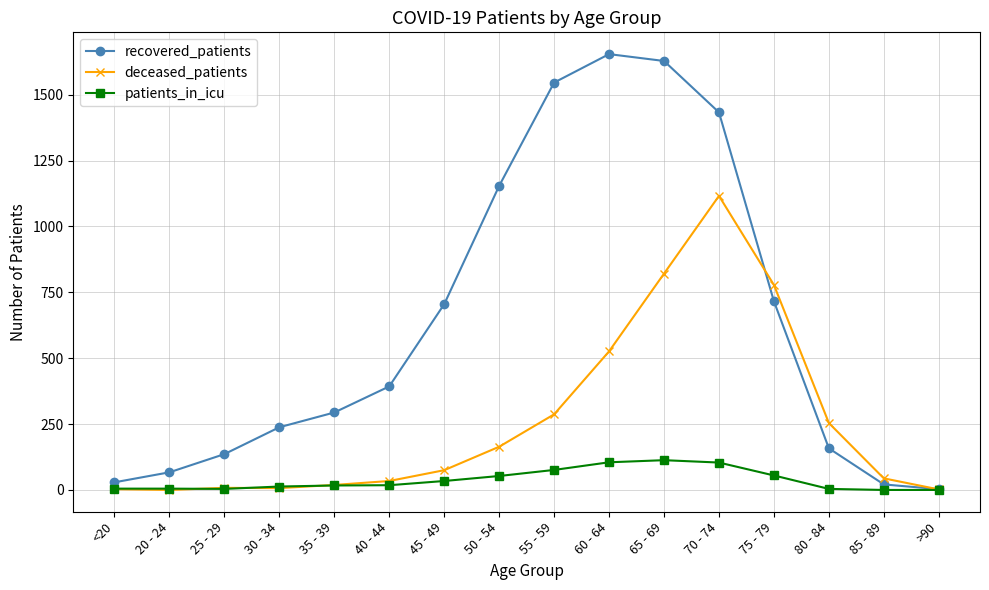

The value of recovered_patients at 60 - 64 is 1654. True or false?

True